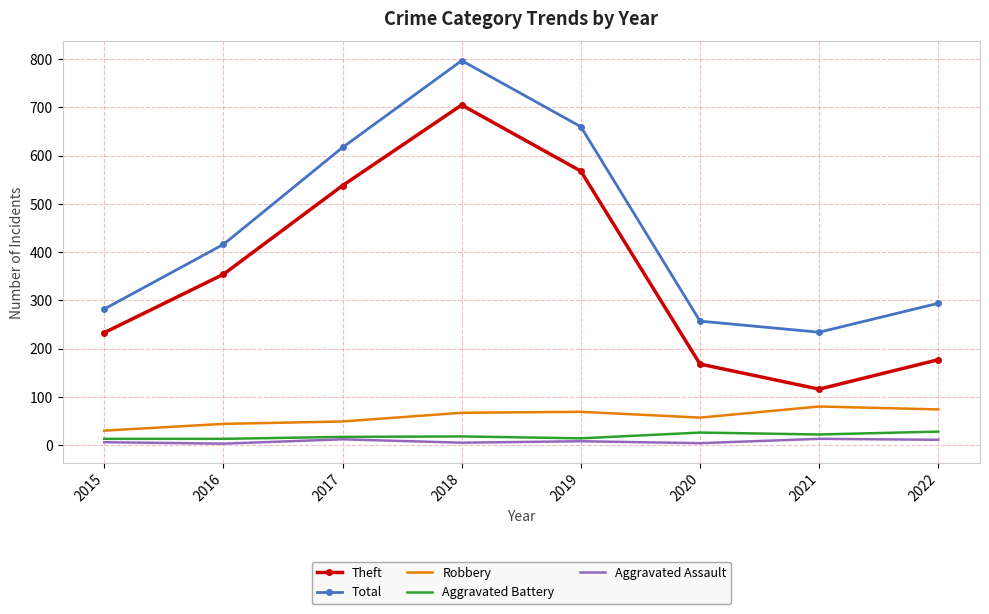

True or false: Theft and Total intersect in this chart.

False